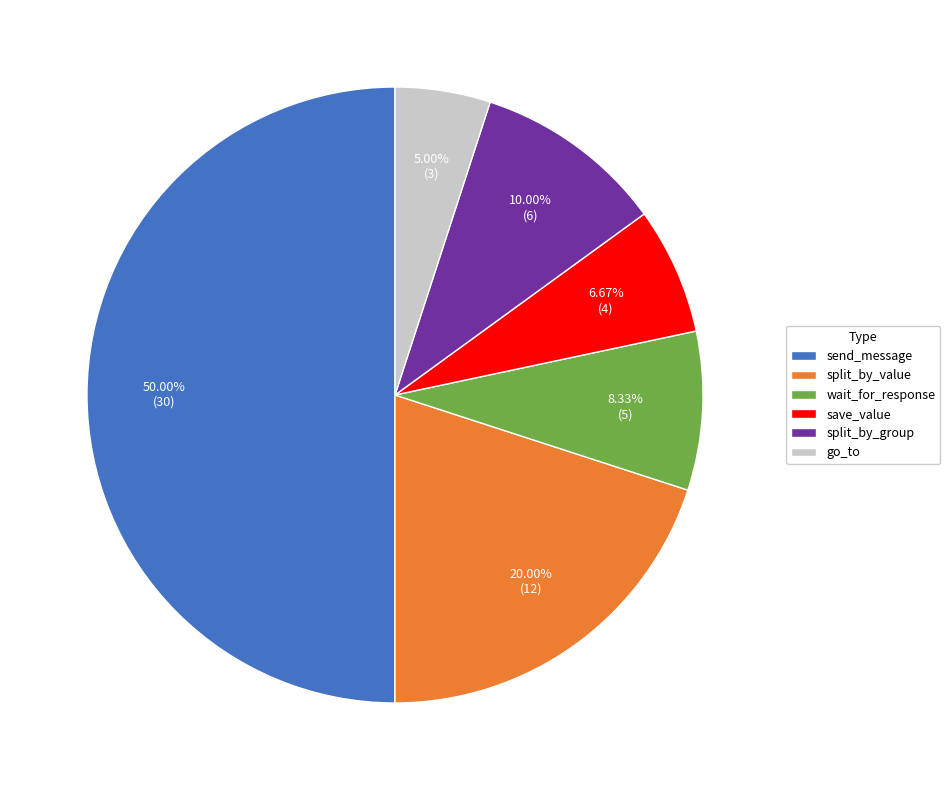

What percentage do wait_for_response and split_by_group together represent?

18.3%